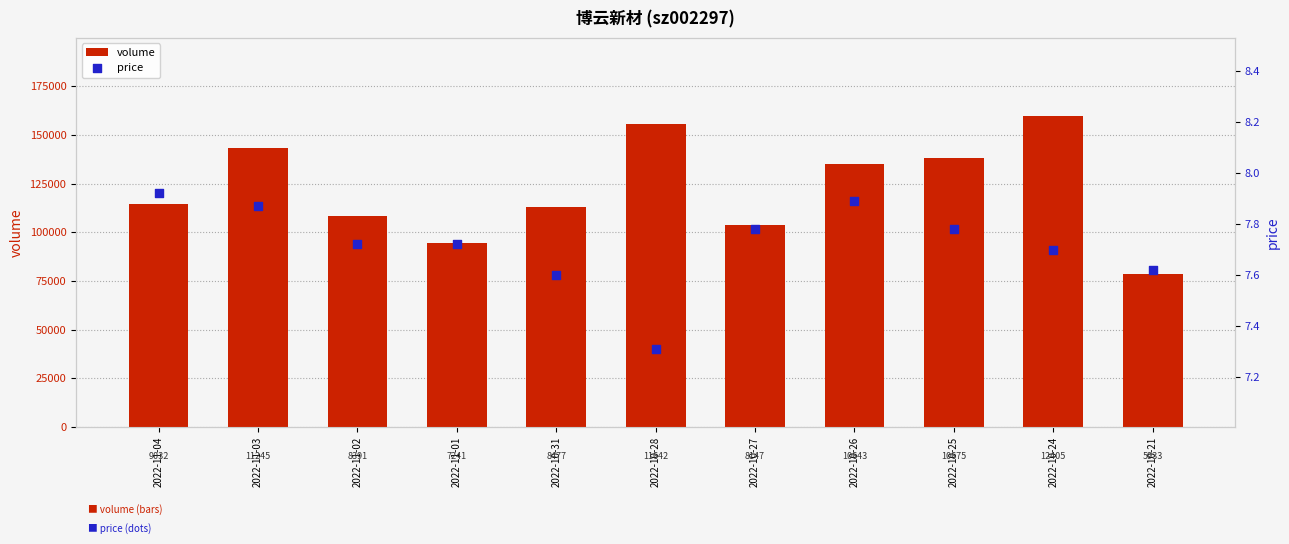

What are all the series names shown in the legend?

volume, price